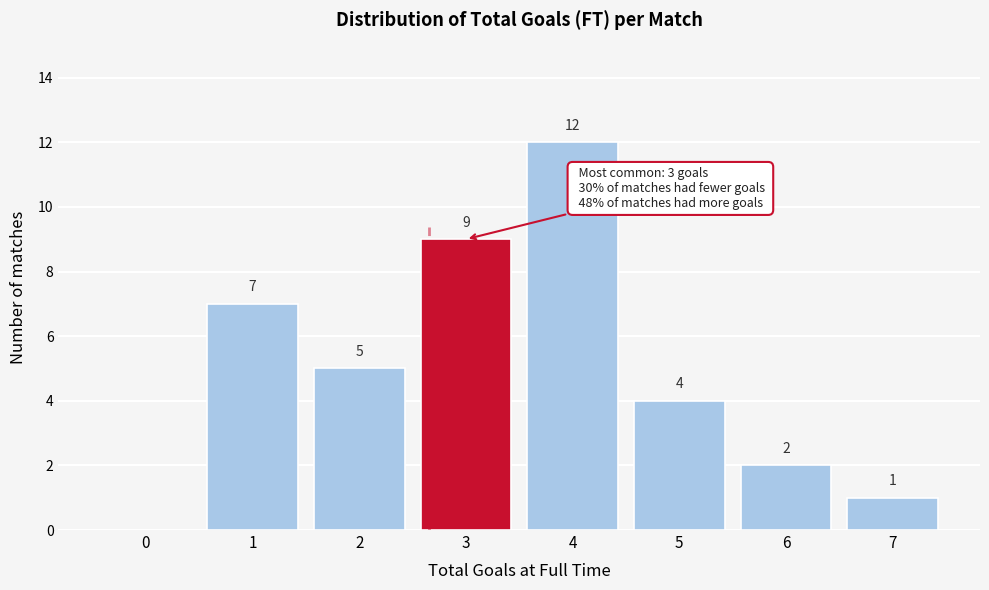

Reading left to right, extract all data points from this chart.

0=0	1=7	2=5	3=9	4=12	5=4	6=2	7=1